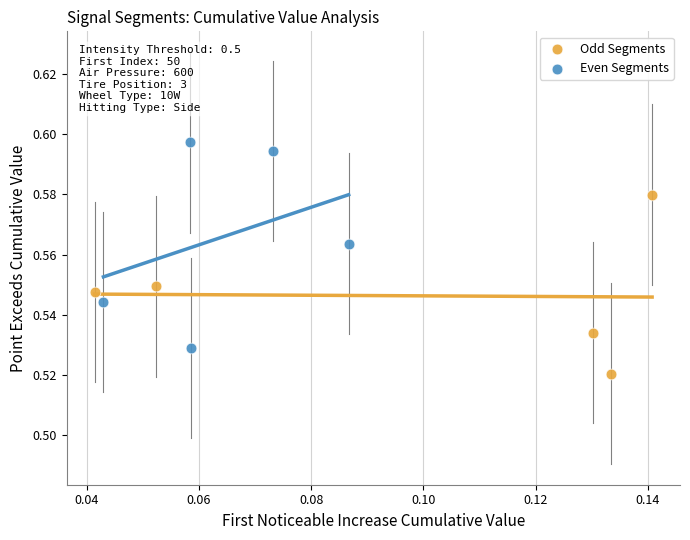

Which series has the widest spread of Y values?

Even Segments